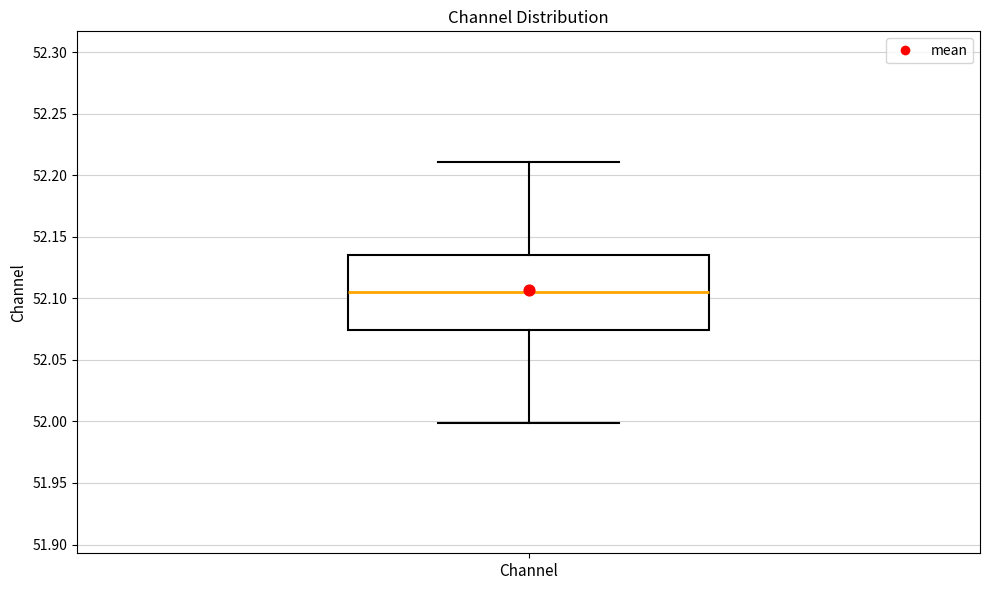

Read this box plot against the y-axis: the position of the median line, the range covered by the box, and the ends of both whiskers. The values are not printed on the chart, so give them approximately, as read against the axis.

median 52.105, box 52.075 to 52.135, whiskers 52.000 to 52.210